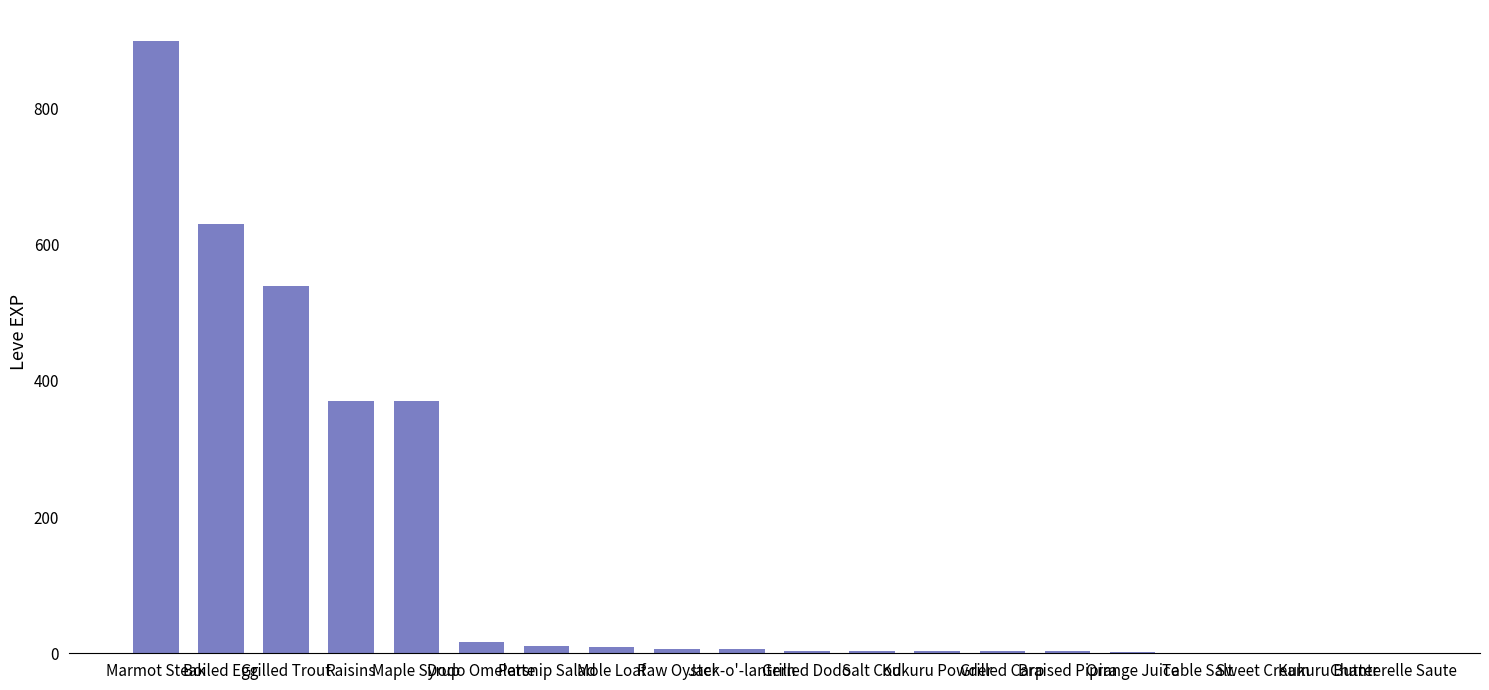

What is the sum of all values?

2881